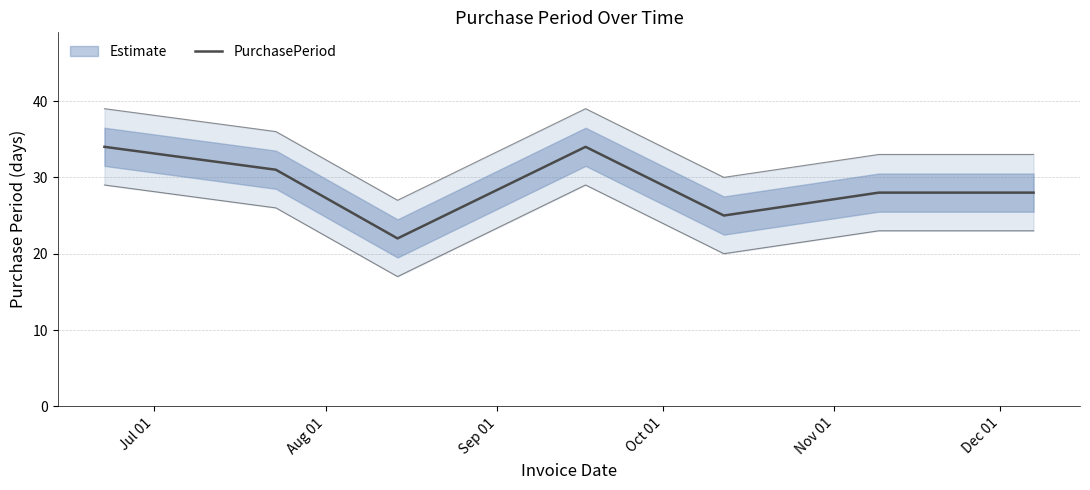

Reading left to right, transcribe all the data shown in this chart.

34	31	22	34	25	28	28